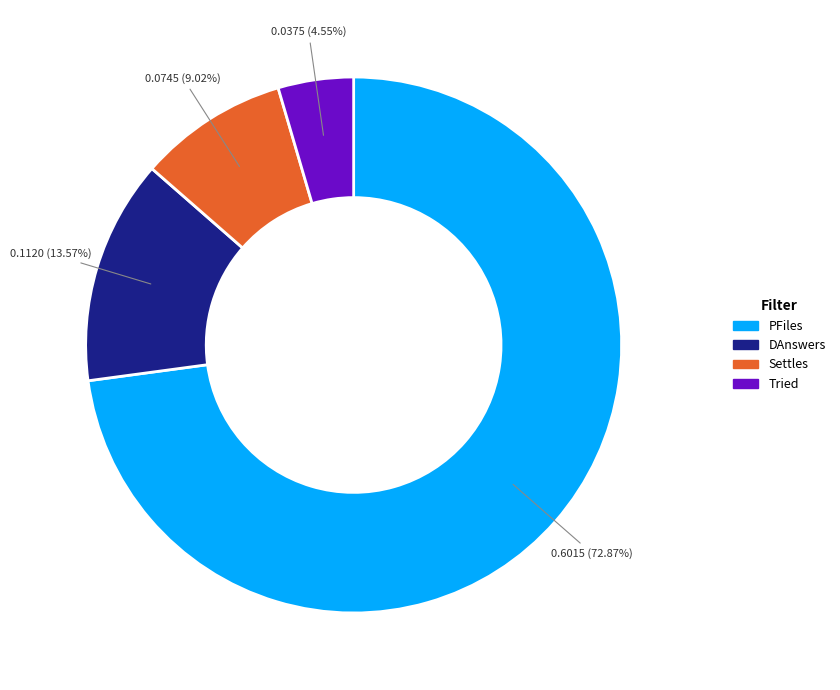

Is there any slice that represents more than half of the pie?

Yes